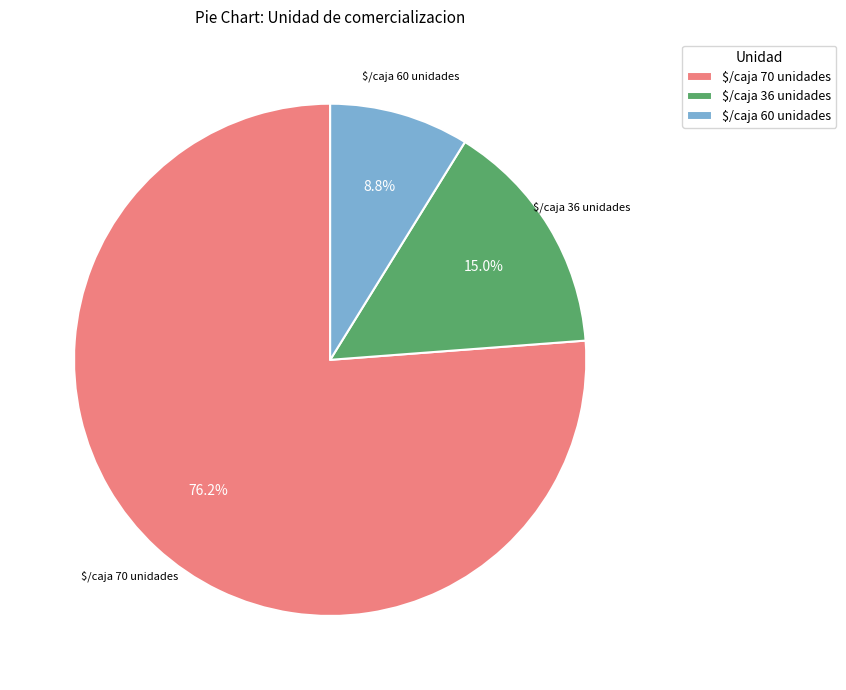

Does $/caja 36 unidades account for over 50% of the chart?

No